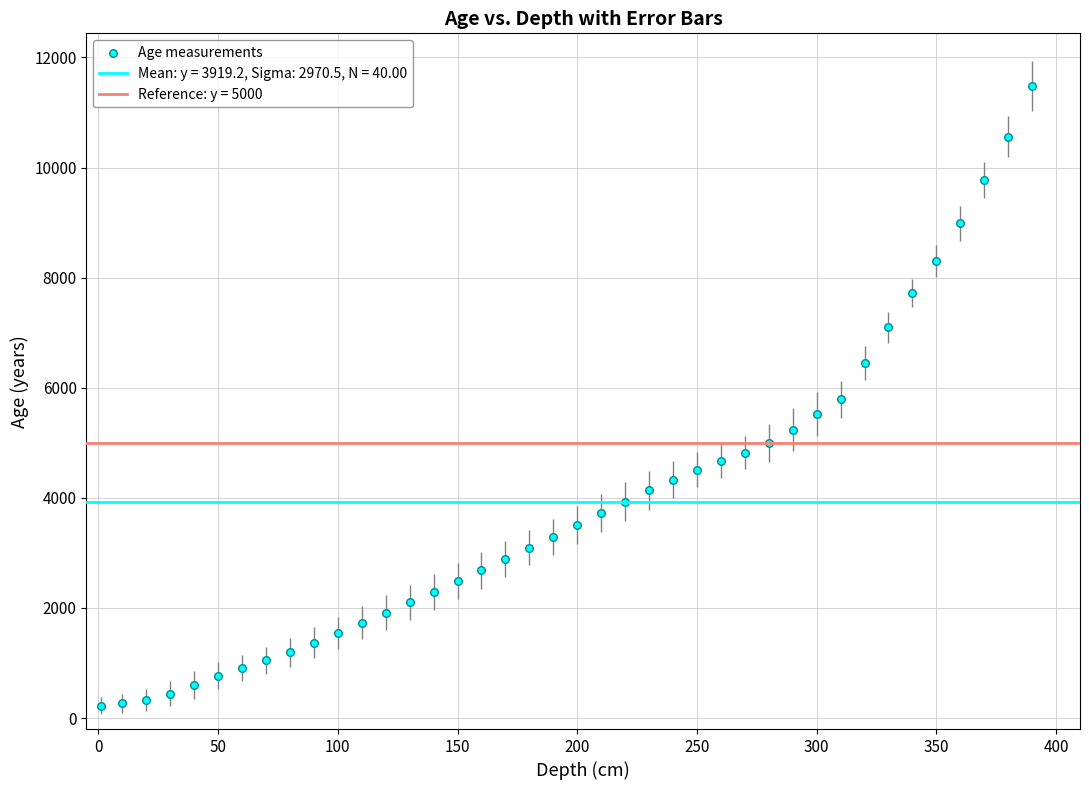

What is the range of X values (max minus min)?

389.0